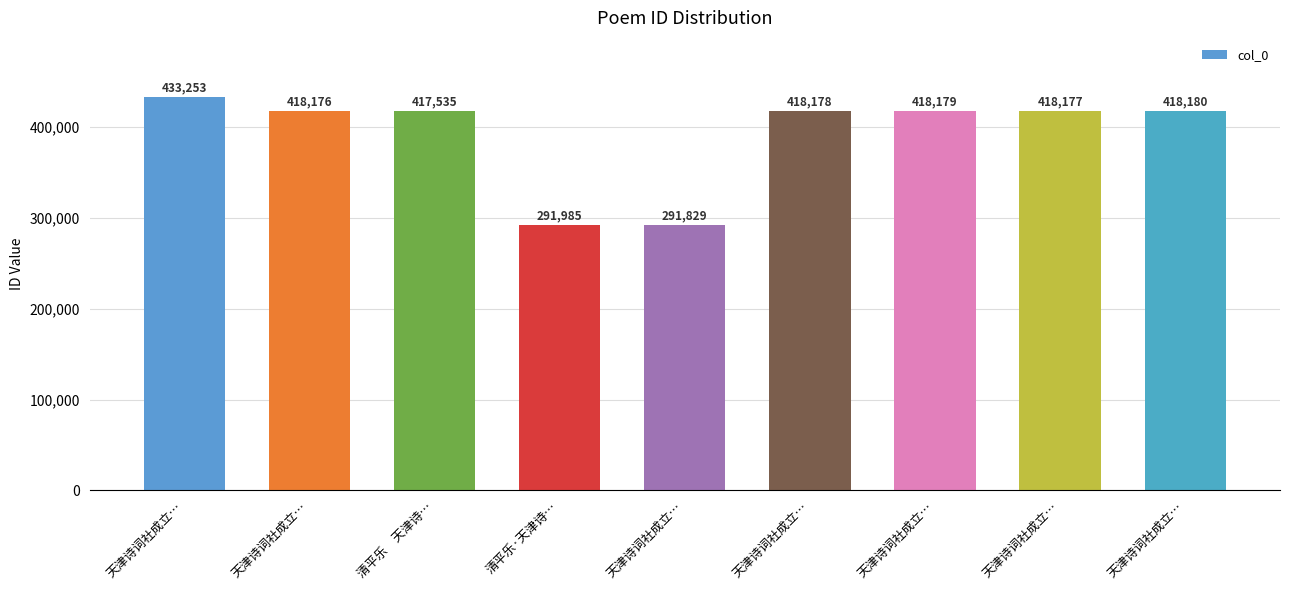

How many bars are there in total?

9